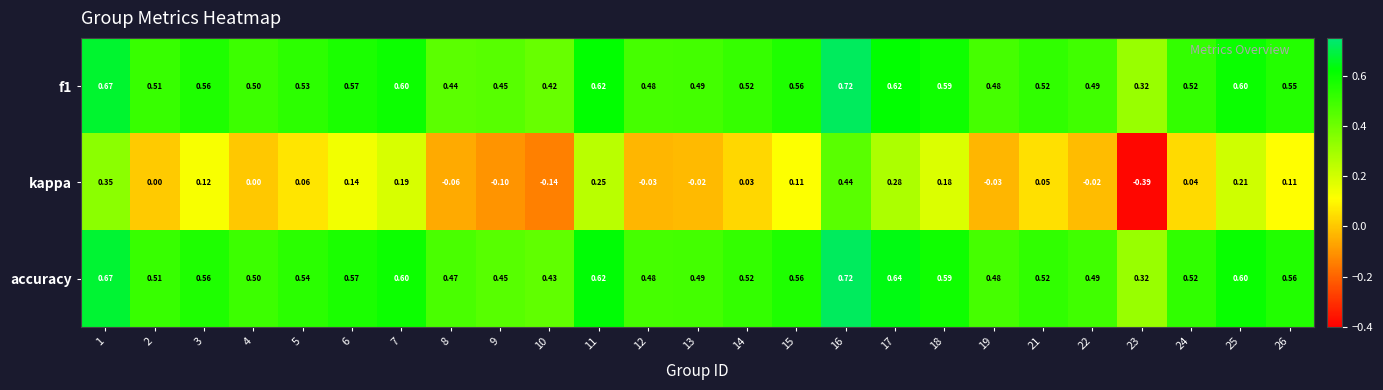

Between 21 and 26, which series saw the biggest shift?

kappa